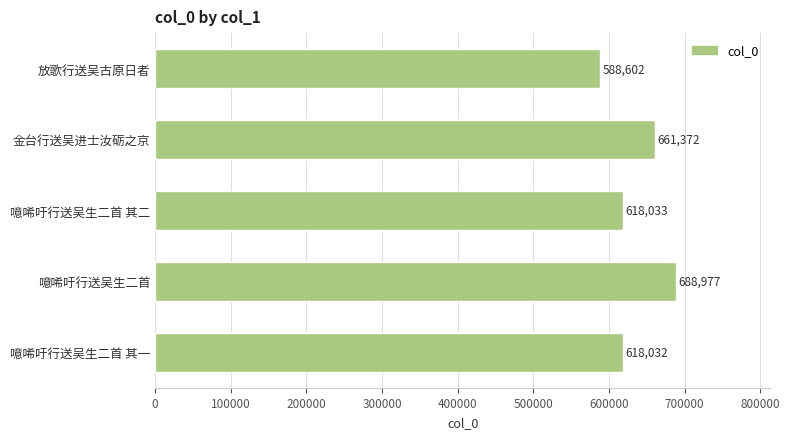

Which has a higher value, 噫唏吁行送吴生二首 or 噫唏吁行送吴生二首 其二?

噫唏吁行送吴生二首